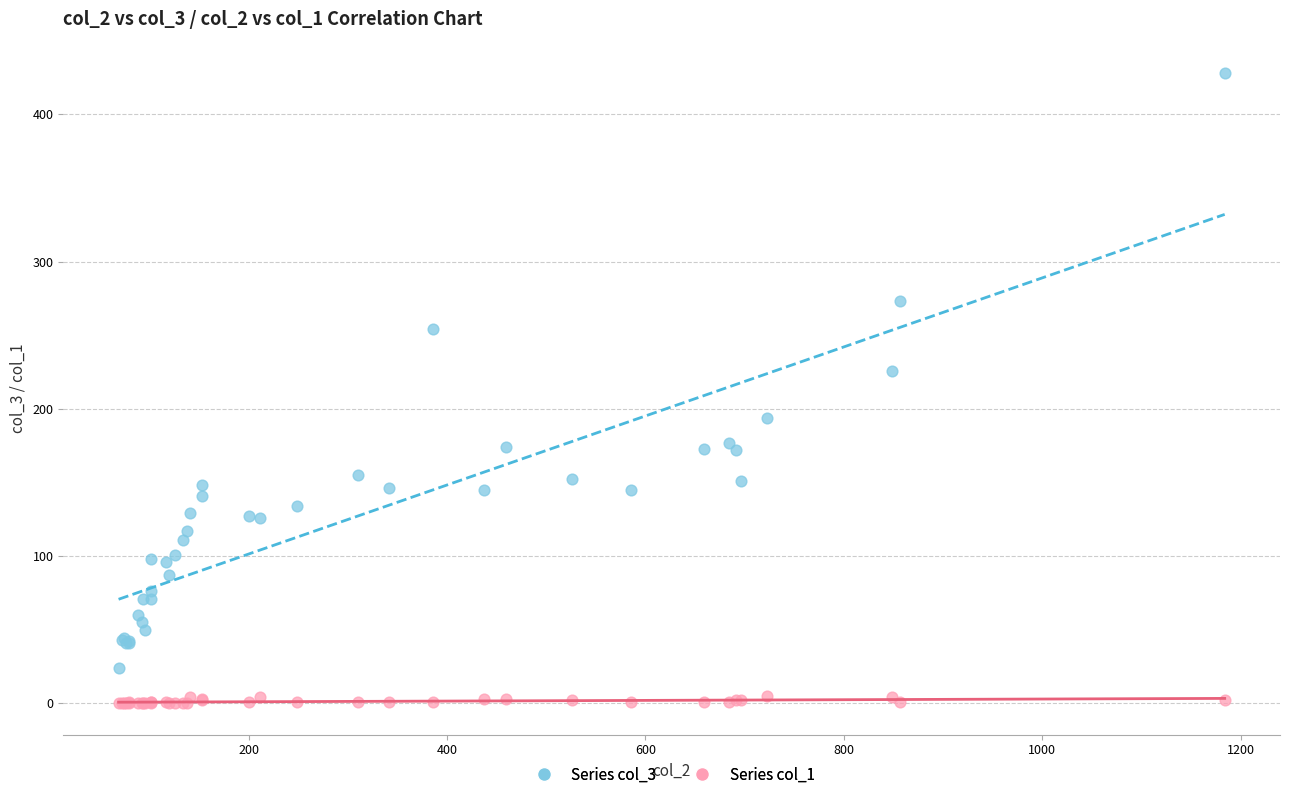

Which series reaches the maximum Y coordinate?

Series col_3